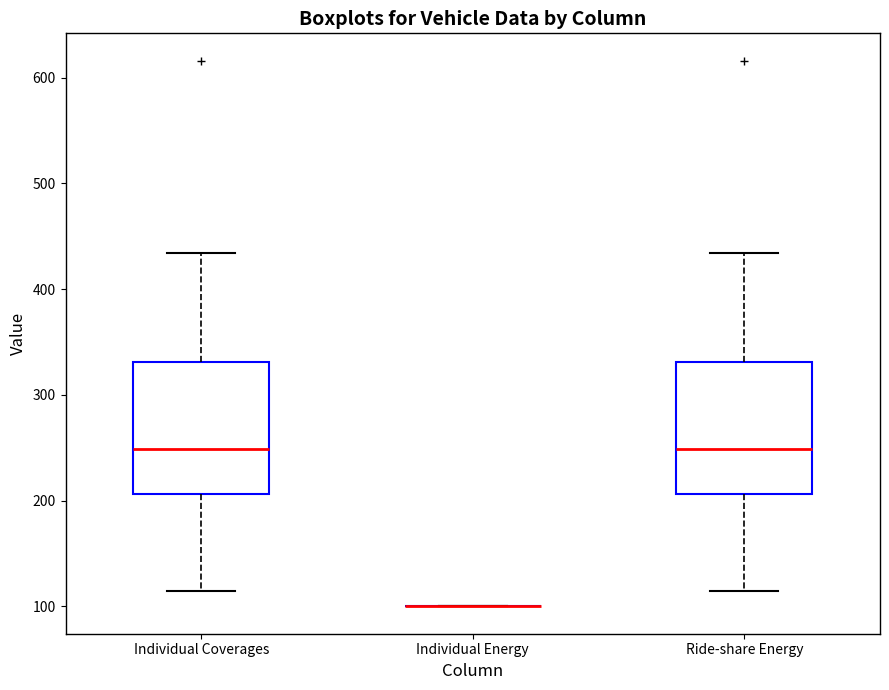

Reading left to right, read every box against the y-axis: the position of its median line, the range the box covers, and the ends of its whiskers. The values are not printed on the chart, so give them approximately, as read against the axis.

Individual Coverages: median 250, box 210 to 330, whiskers 120 to 430
Individual Energy: box collapsed to a line at 100, whiskers 100 to 100
Ride-share Energy: median 250, box 210 to 330, whiskers 120 to 430